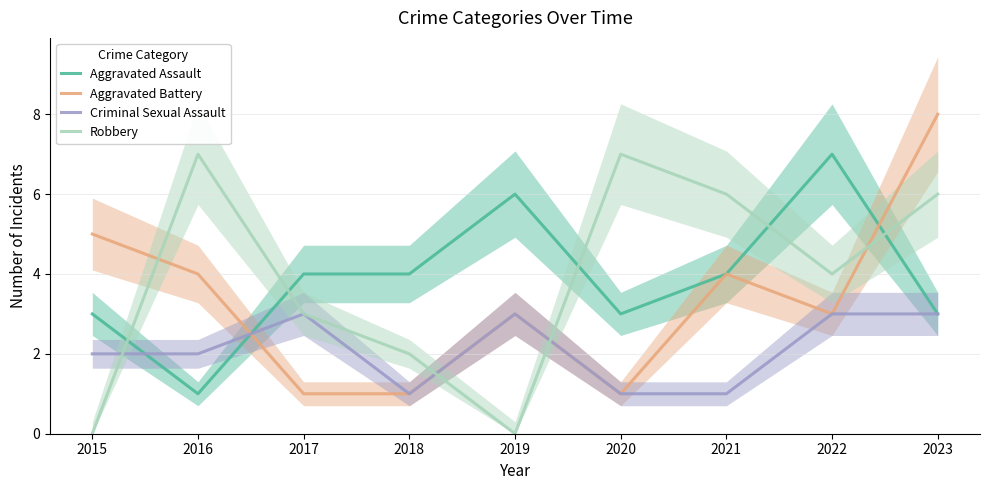

Where do Aggravated Battery and Robbery first cross each other?

2015 and 2016